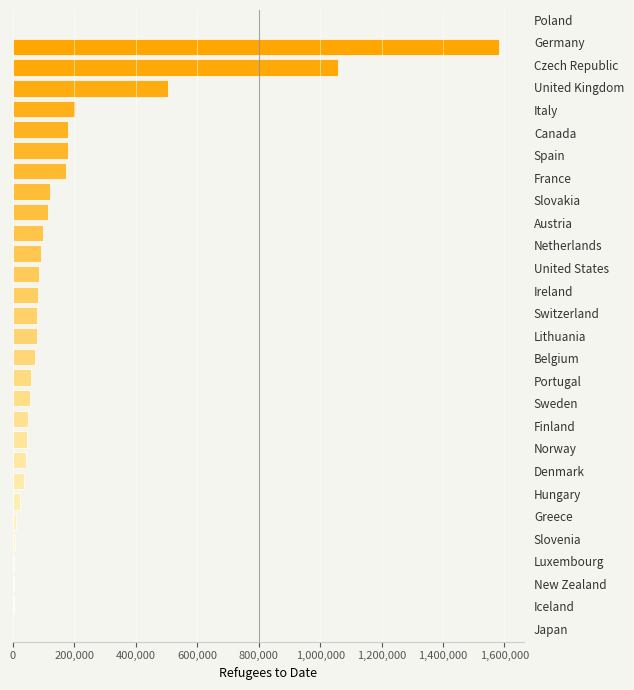

What is the greatest value displayed?

1583563